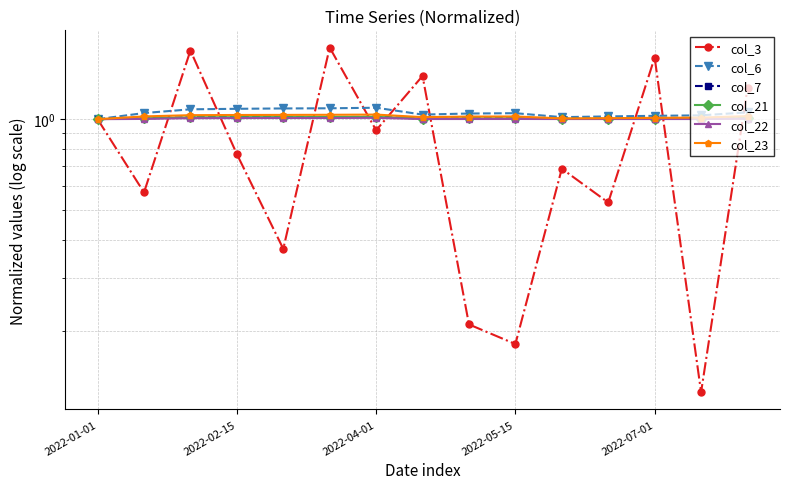

Which series has the largest total across all categories?

col_6